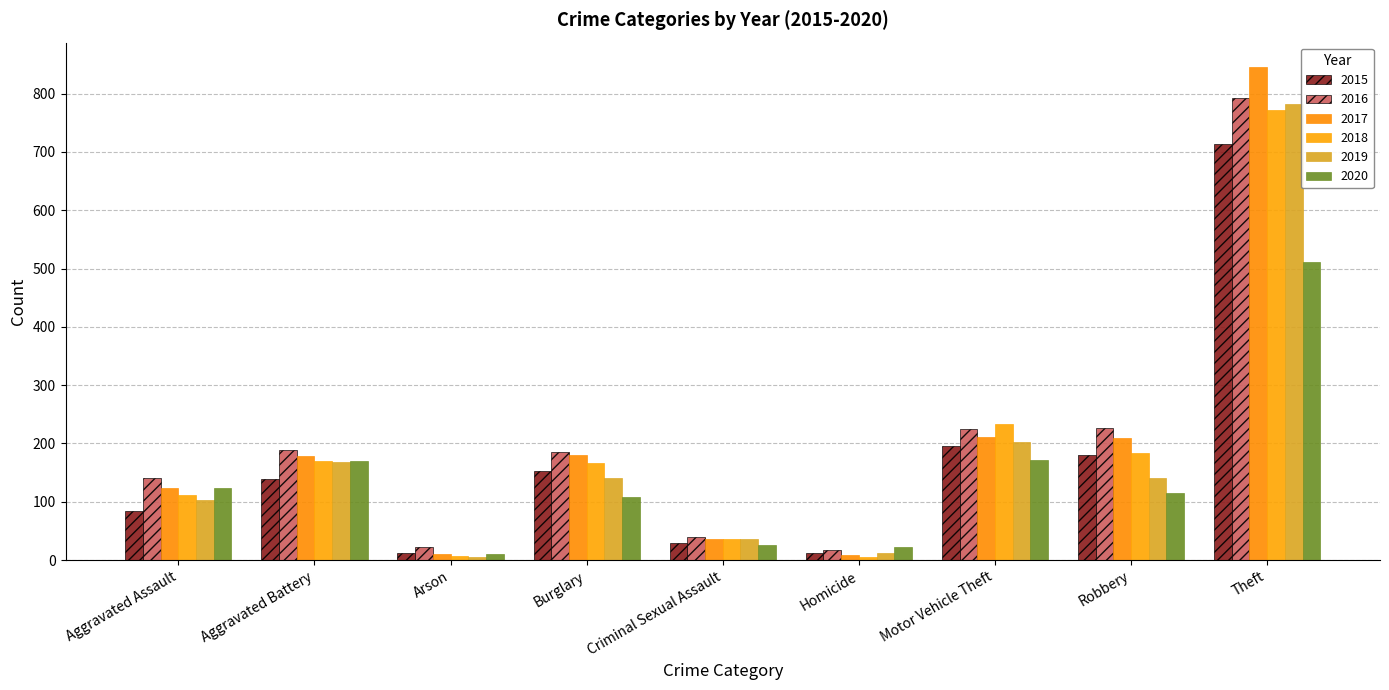

Which category has the highest value across all series?

Theft